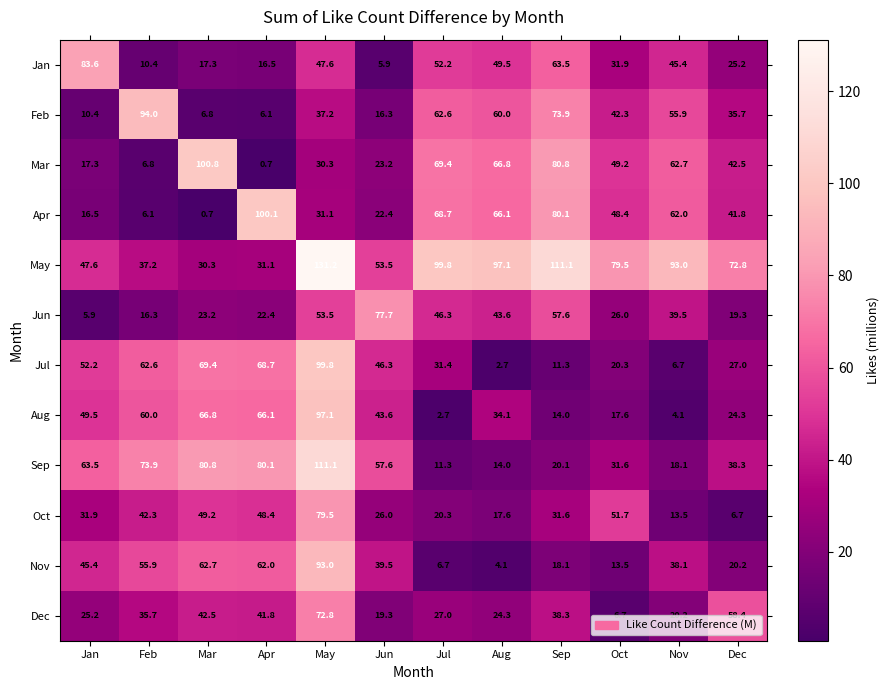

Is the value of Apr at Jul greater than the value of Aug at Feb?

Yes